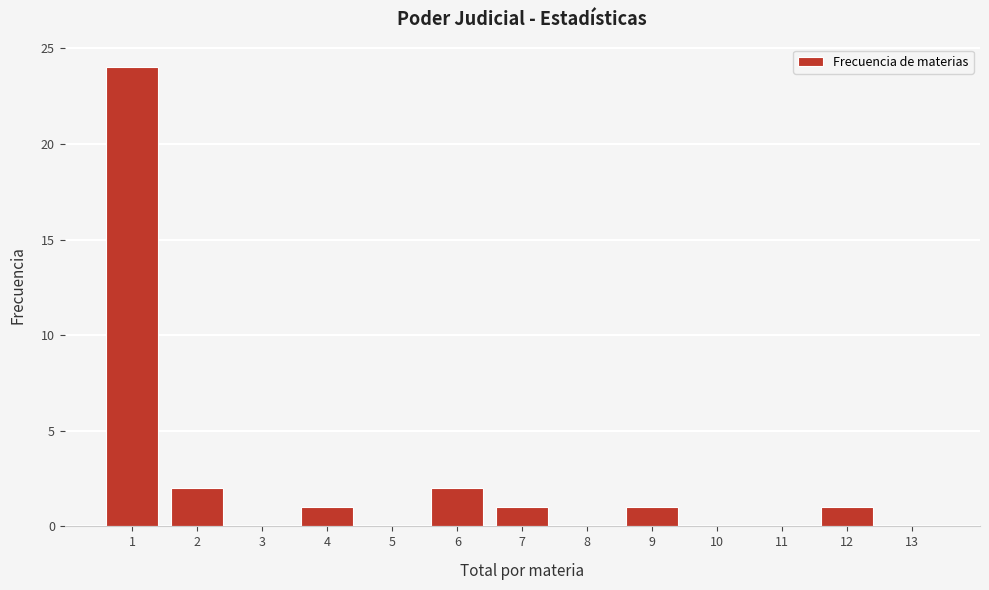

Reading left to right, extract all data points from this chart.

1=24	2=2	3=0	4=1	5=0	6=2	7=1	8=0	9=1	10=0	11=0	12=1	13=0